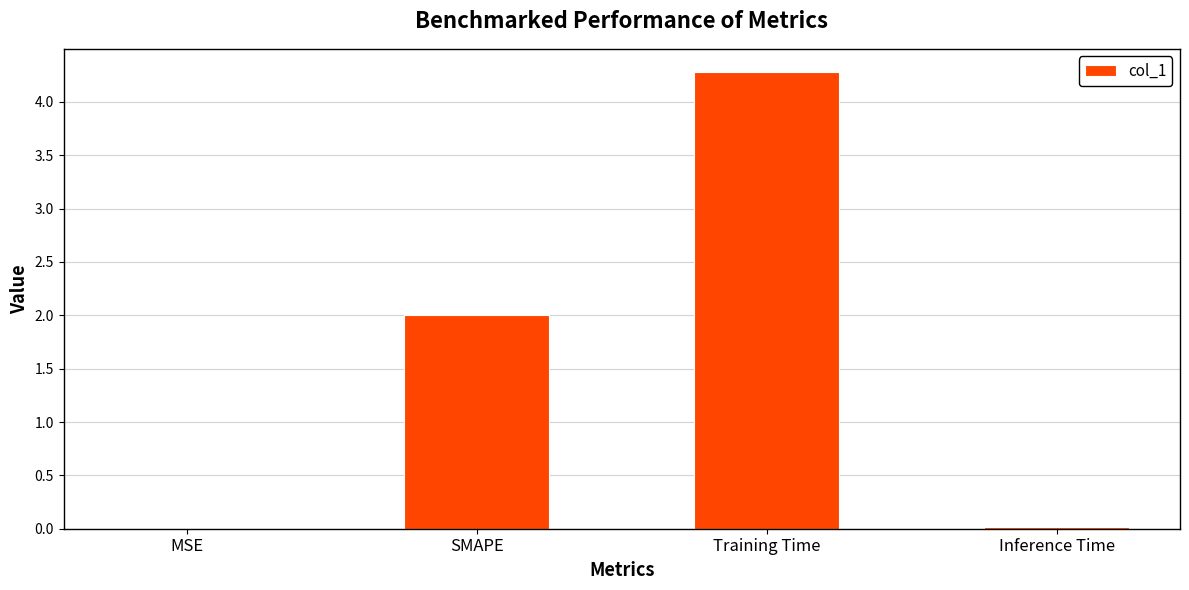

At which category does the chart reach its peak across all series?

Training Time